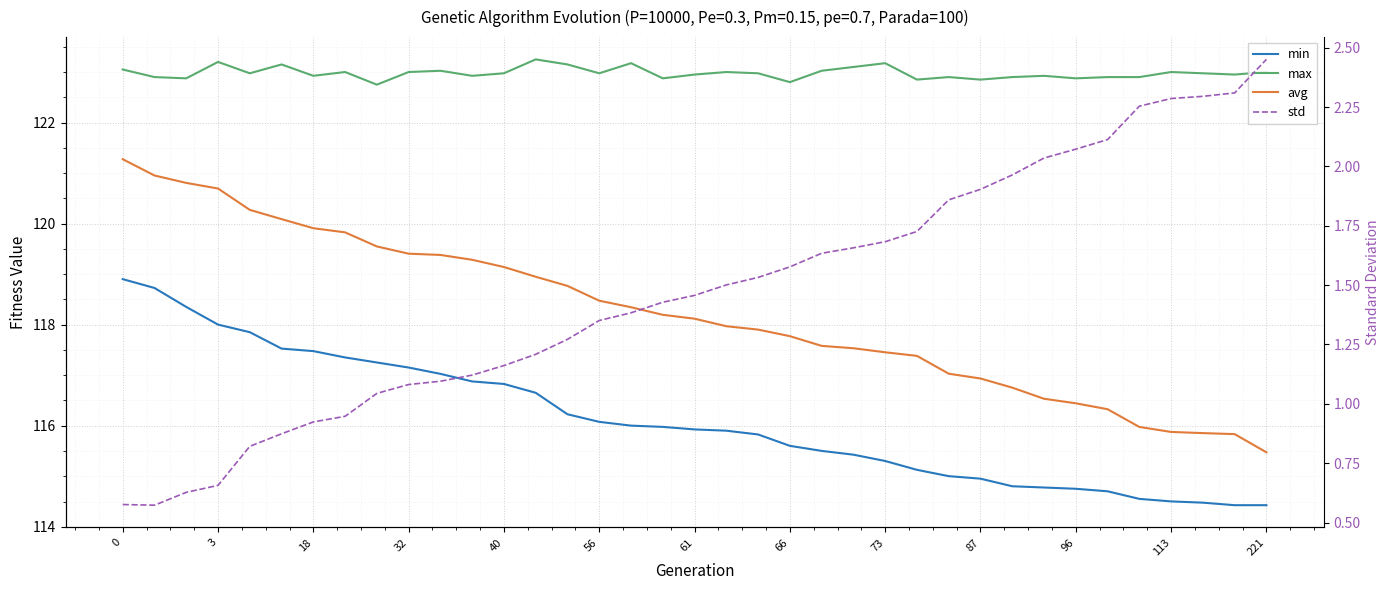

True or false: avg and std intersect in this chart.

False